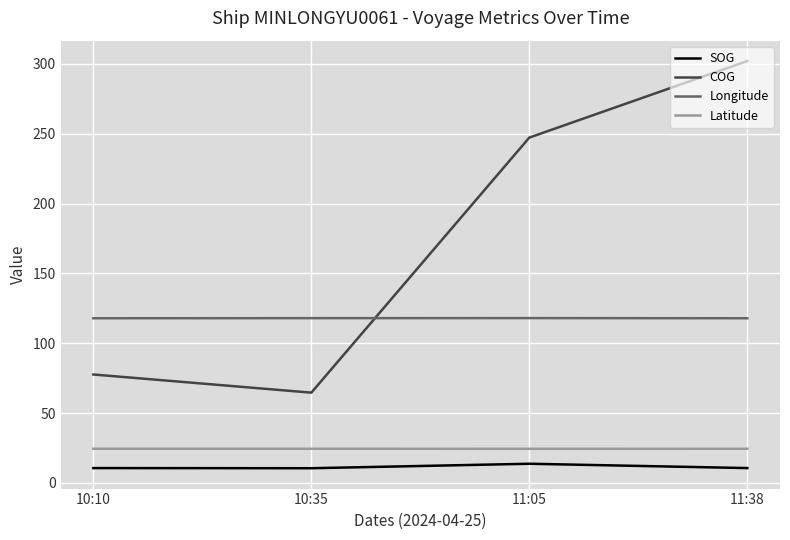

At which category is the sum across all series the highest?

11:38